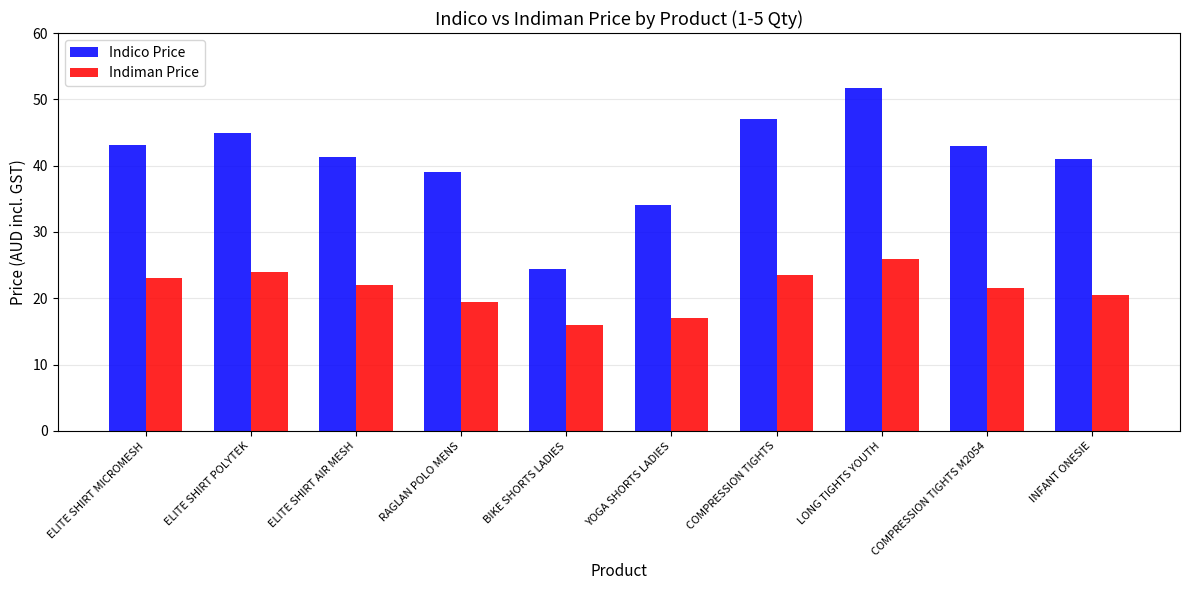

List the series in order of their peak value, lowest first.

Indiman Price, Indico Price